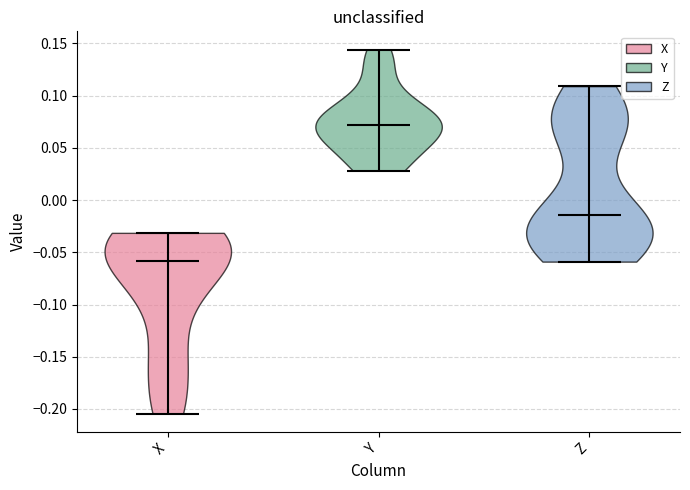

Which violin has the highest median line?

Y